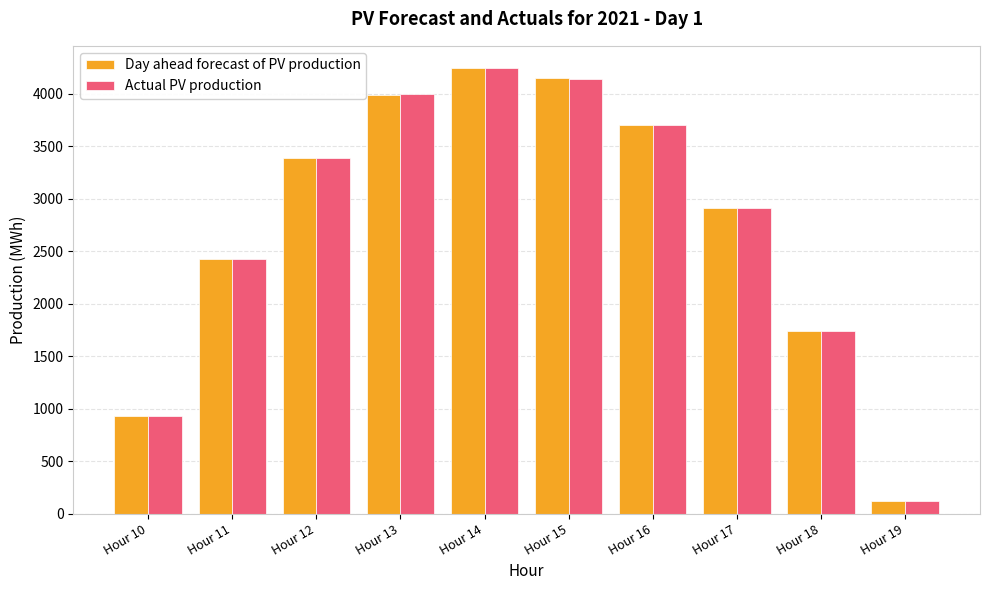

What is the total value across all series at Hour 11?

4857.1